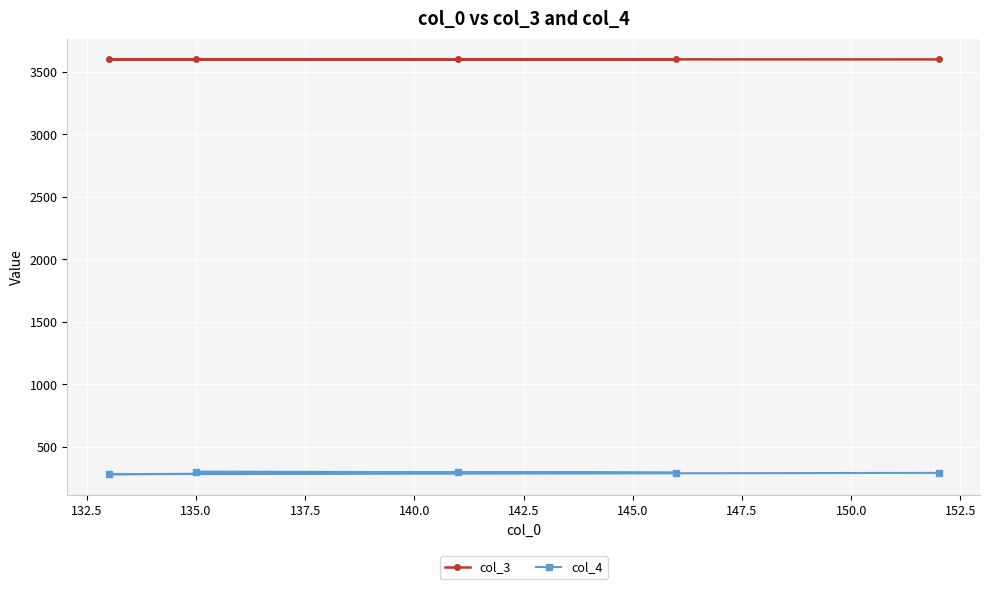

At how many categories does at least one series exceed 1348?

5